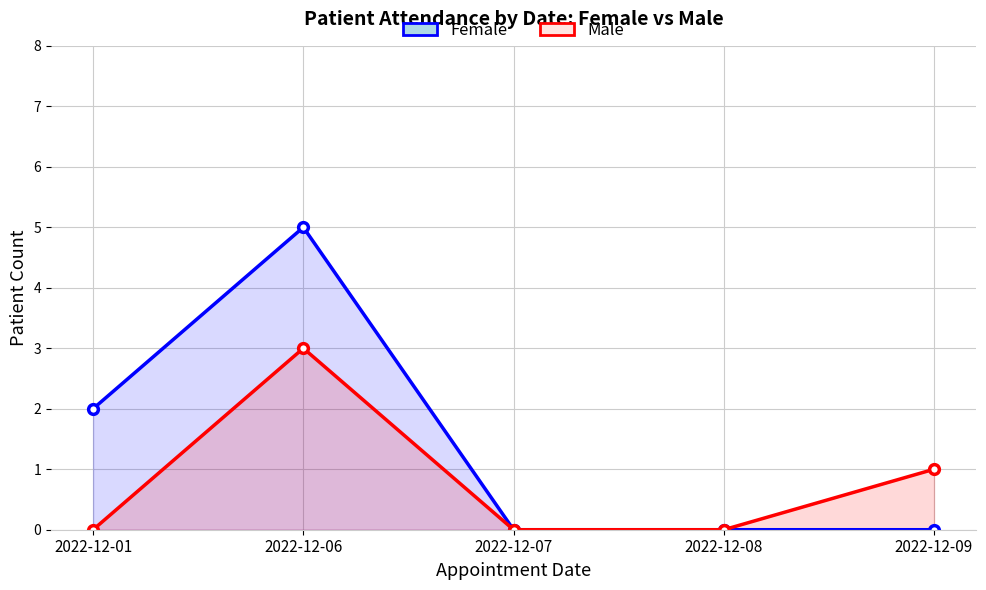

Rank the categories by Female value from highest to lowest.

2022-12-06, 2022-12-01, 2022-12-07, 2022-12-08, 2022-12-09